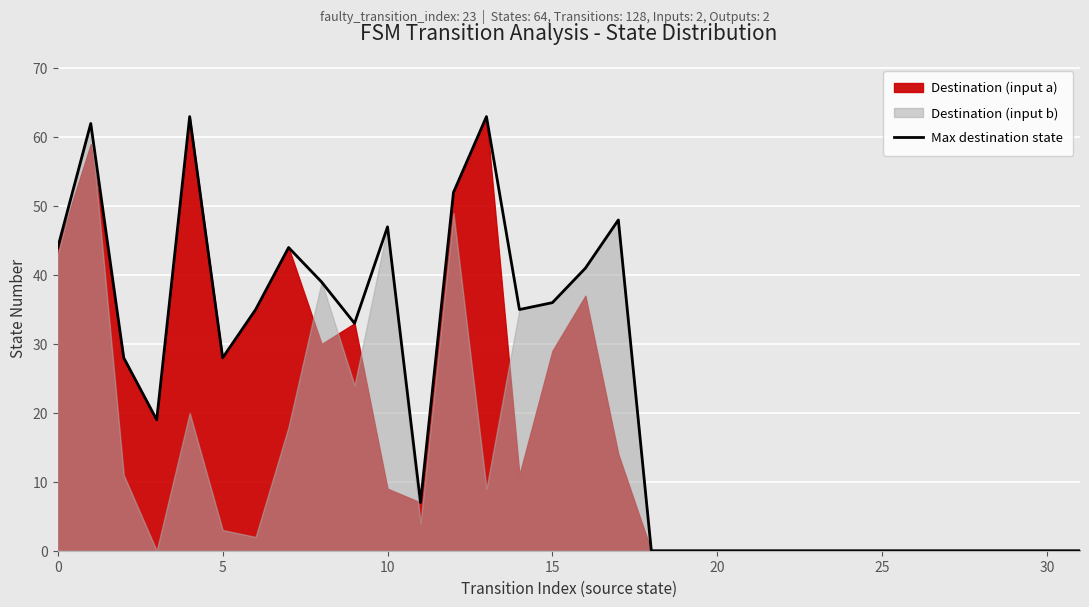

The Max destination state series shows 36 at 15. True or false?

True